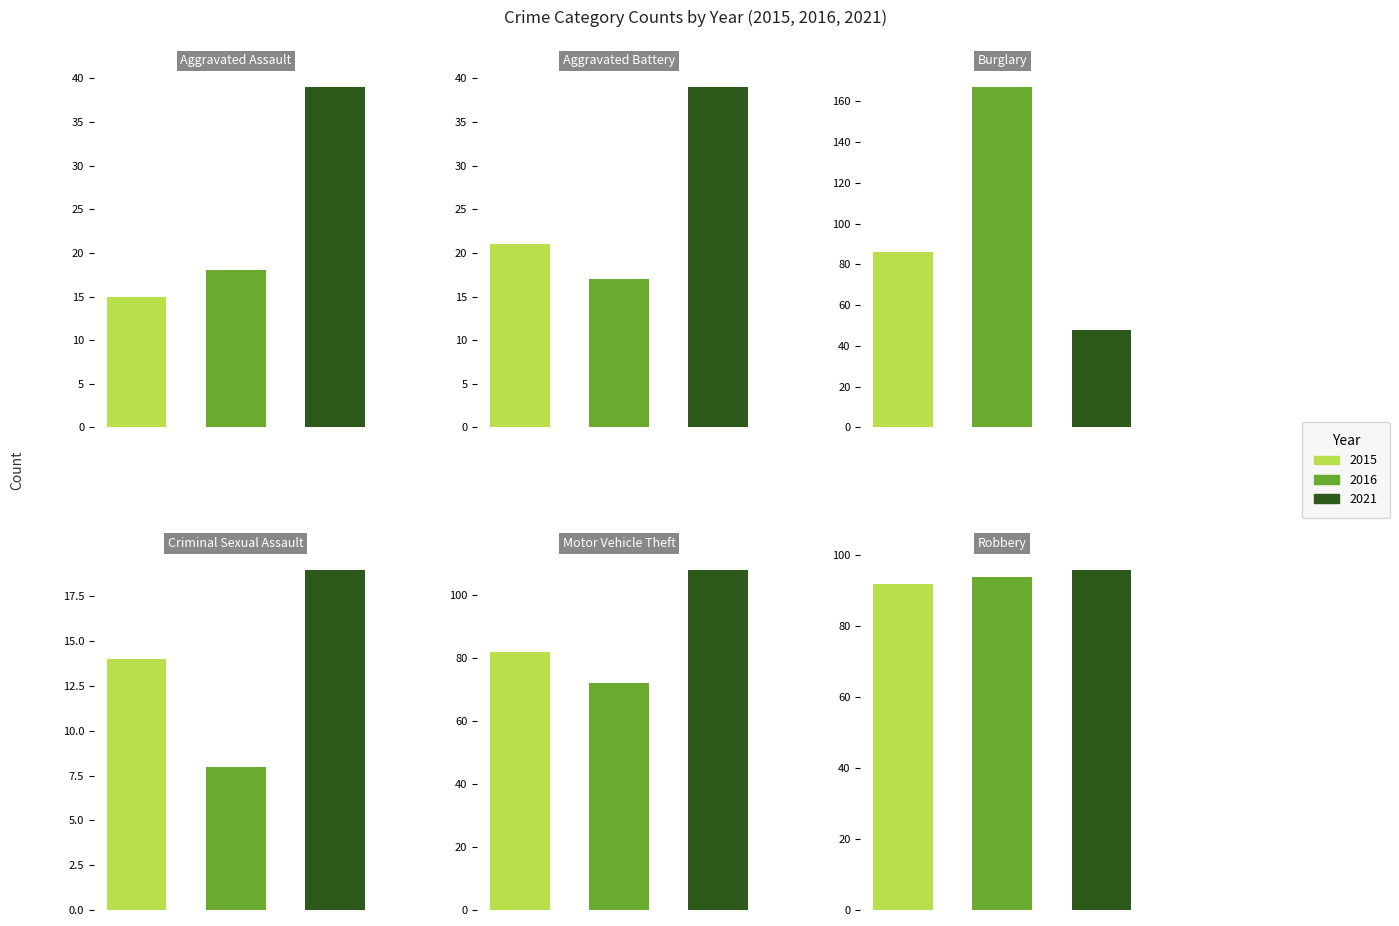

What is the spread (max minus min) of values at Burglary?

119